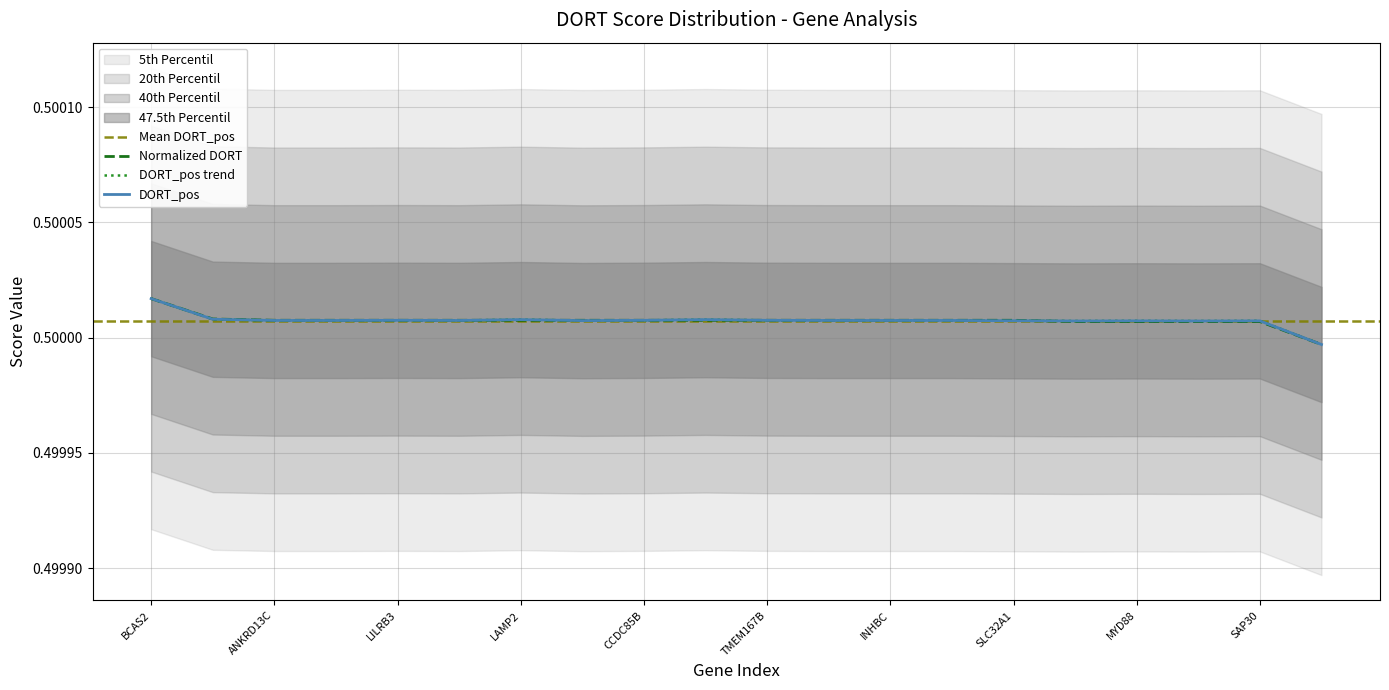

Rank the series by their average value, from highest to lowest.

DORT_pos, DORT